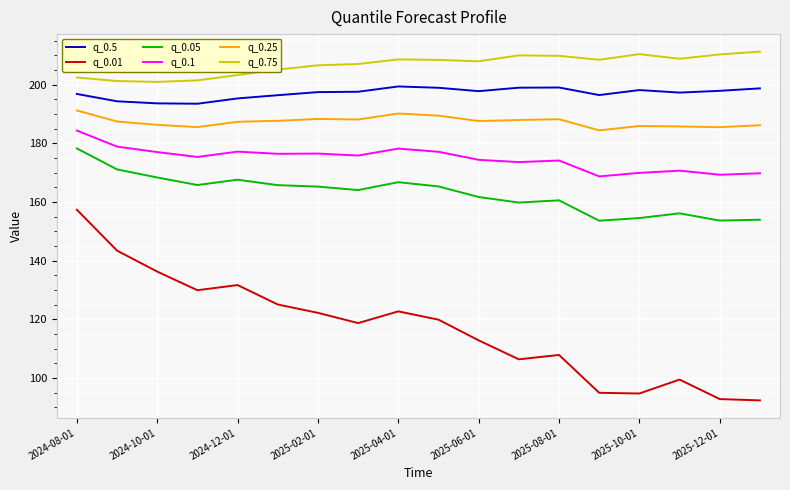

True or false: q_0.05 and q_0.25 intersect in this chart.

False